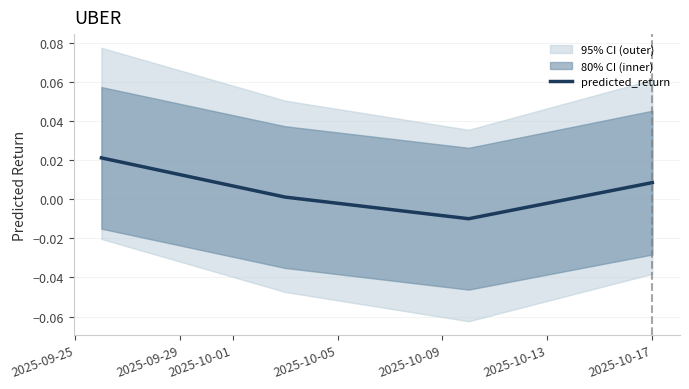

How many values are above zero?

3